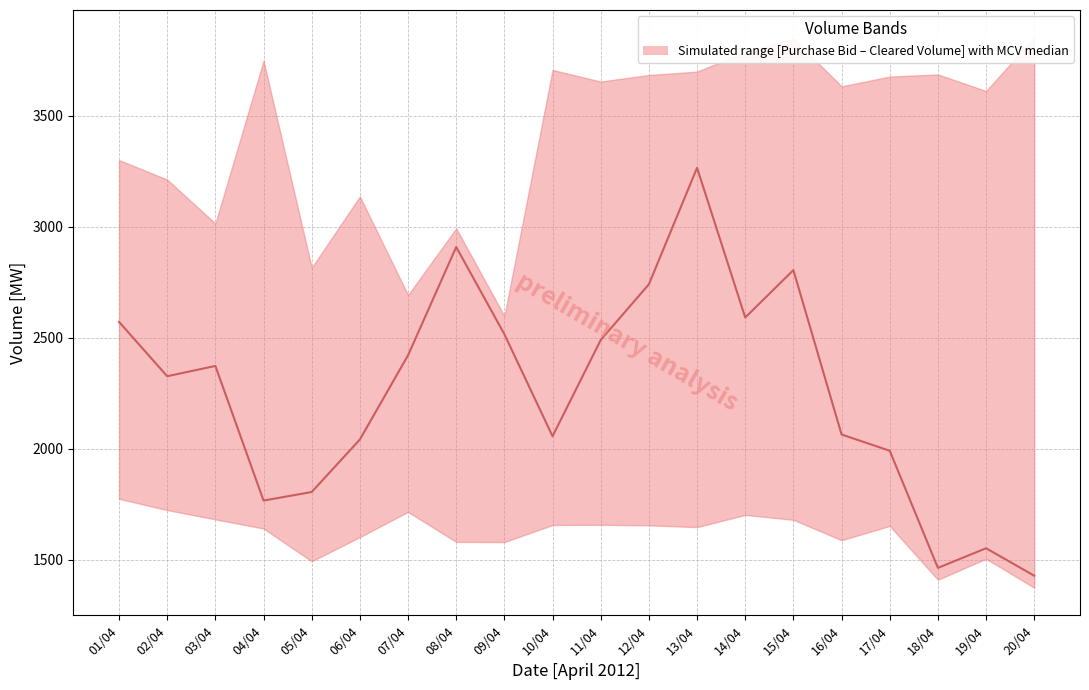

Which label corresponds to the smallest value in the chart?

20/04